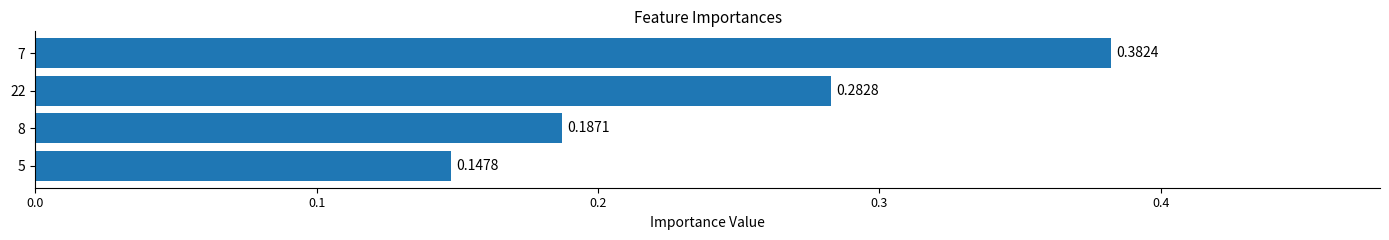

List the labels in order of value, largest first.

7, 22, 8, 5